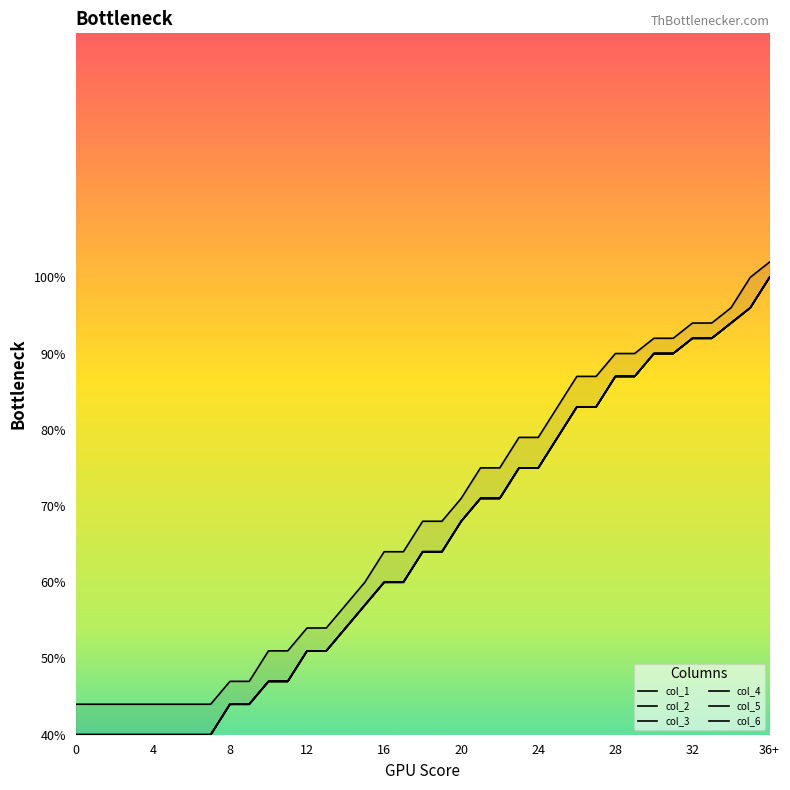

What is the label of the 13th point from the right?

24